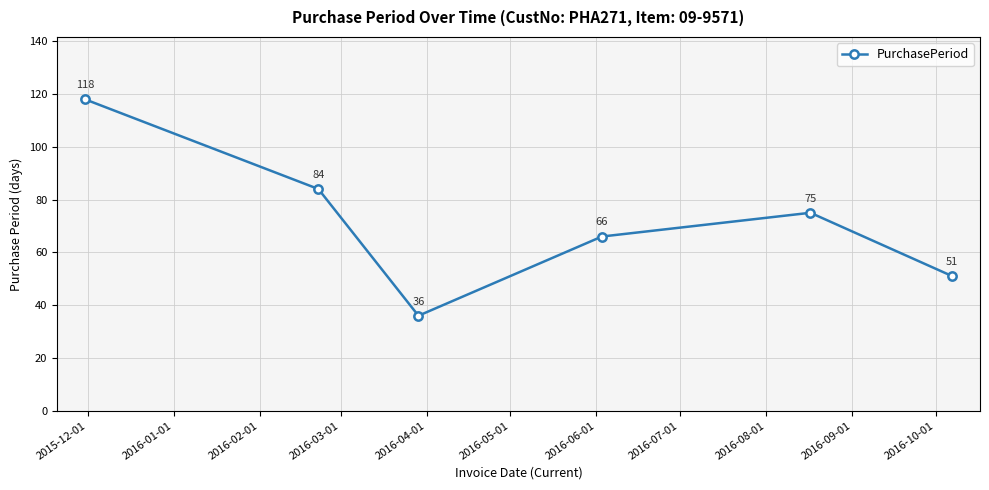

How many points are higher than both their immediate neighbors (excluding endpoints)?

1